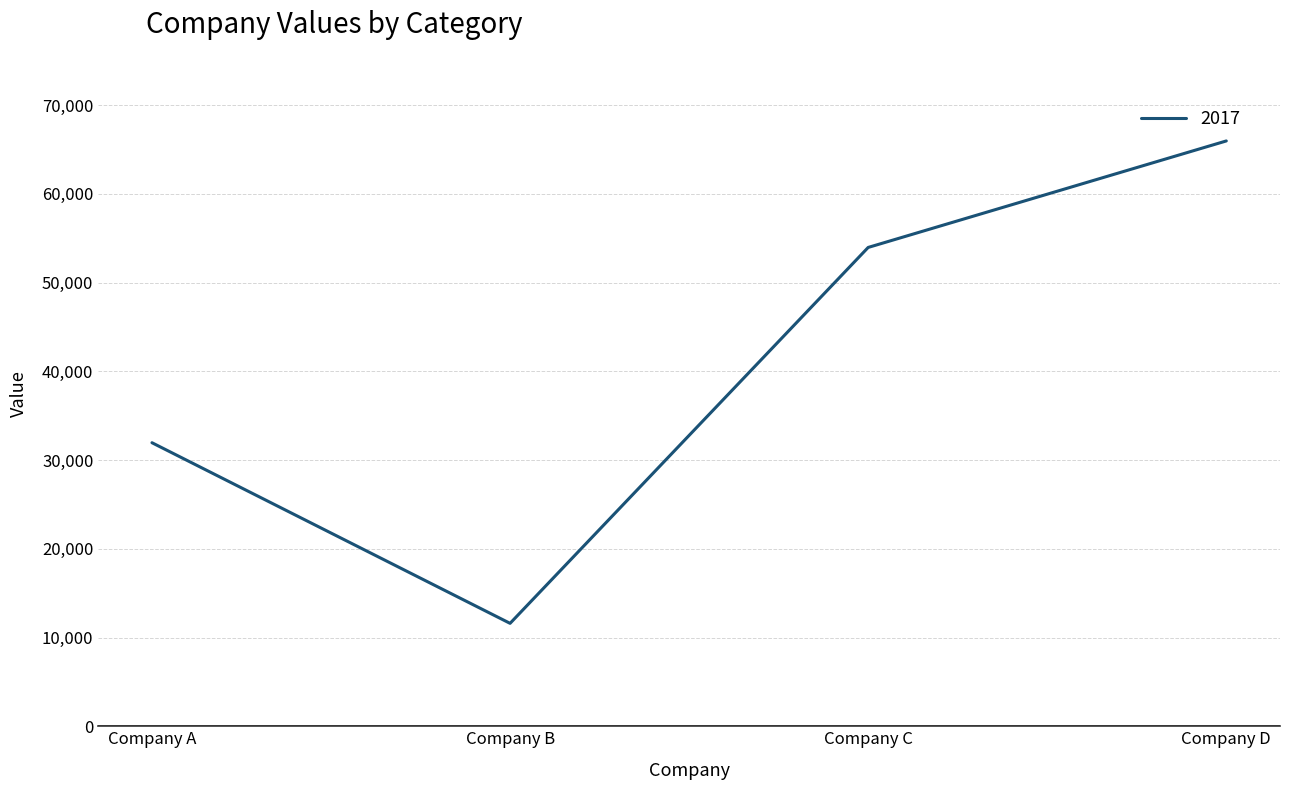

What is the average value?

40870